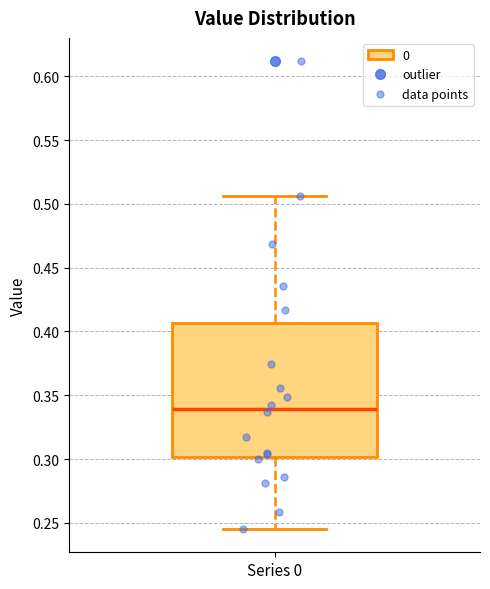

Read this box plot against the y-axis: the position of the median line, the range covered by the box, and the ends of both whiskers. The values are not printed on the chart, so give them approximately, as read against the axis.

median 0.340, box 0.300 to 0.405, whiskers 0.245 to 0.505